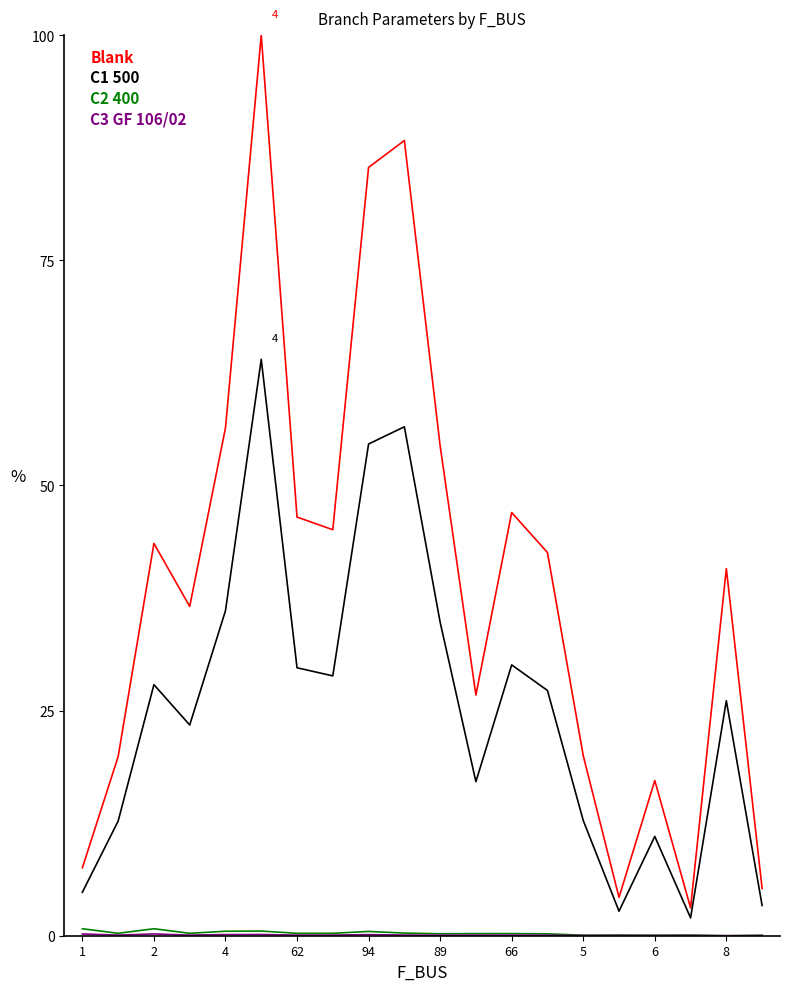

What is the maximum value shown in the chart?

100.0